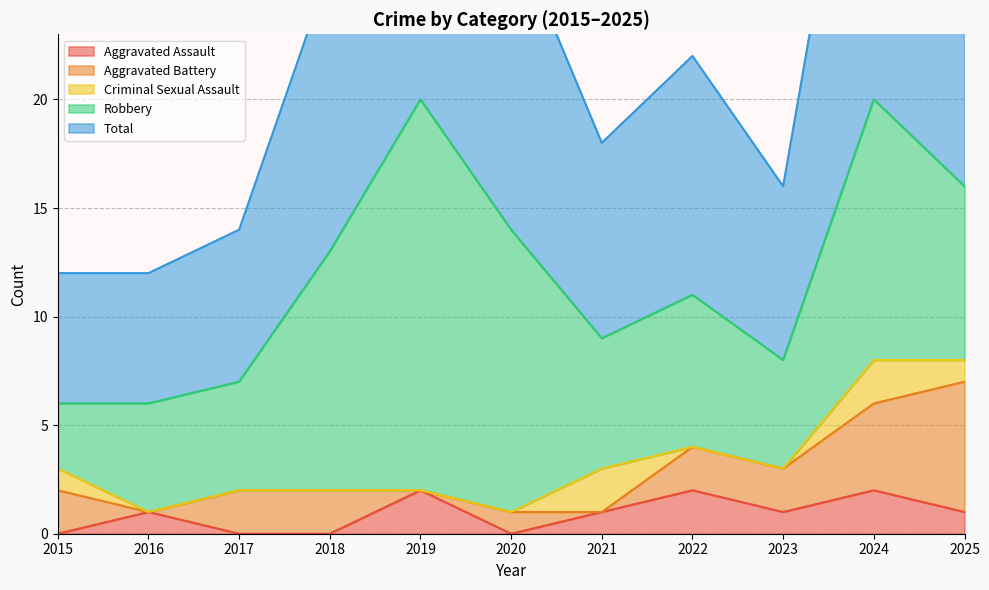

At which category is the sum across all series the highest?

2019